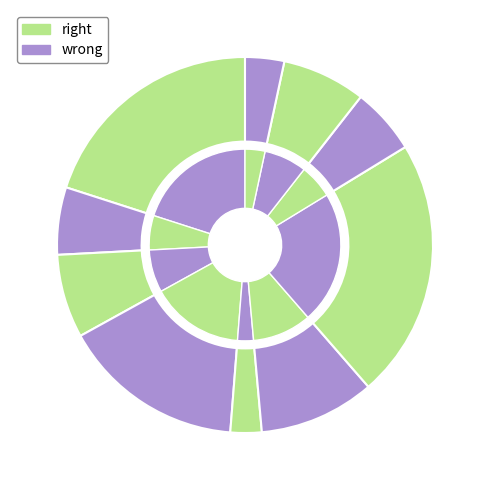

To the nearest percent, what is the average slice percentage?

10%